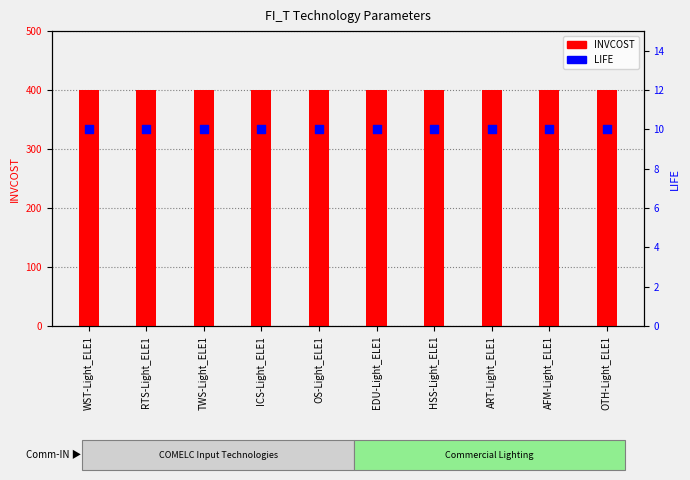

Which series has the largest total across all categories?

INVCOST